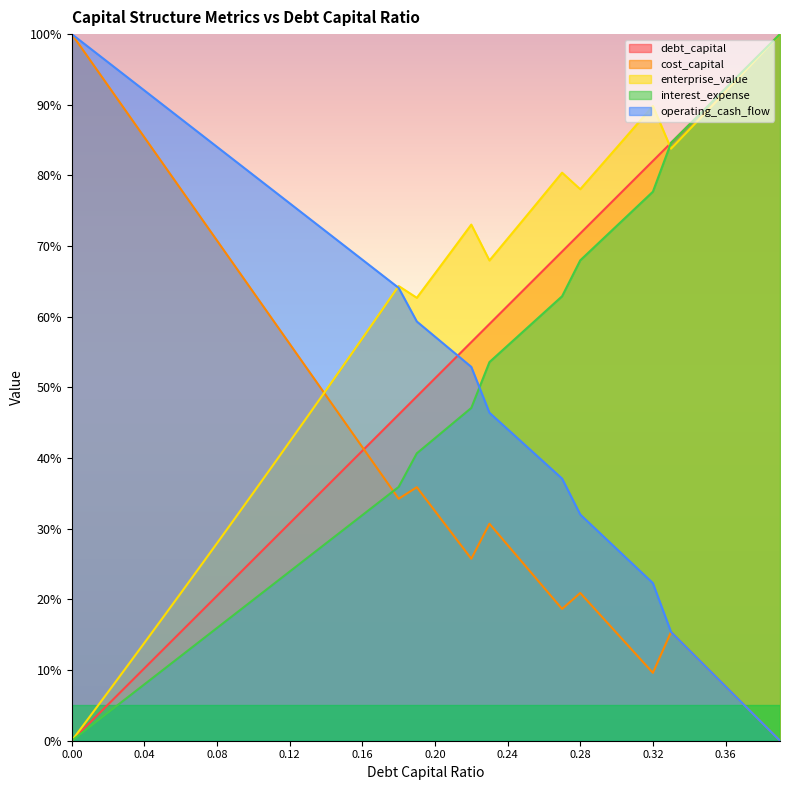

What is the average value of the interest_expense series?

0.5